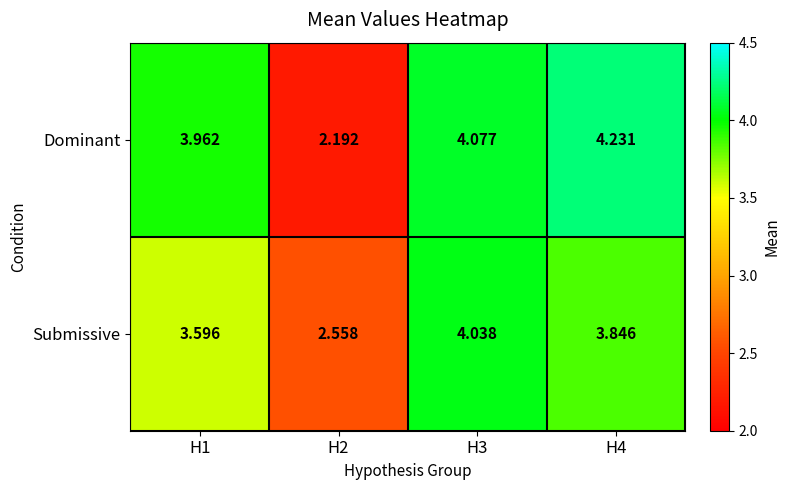

List the series in order of their peak value, highest first.

Dominant, Submissive